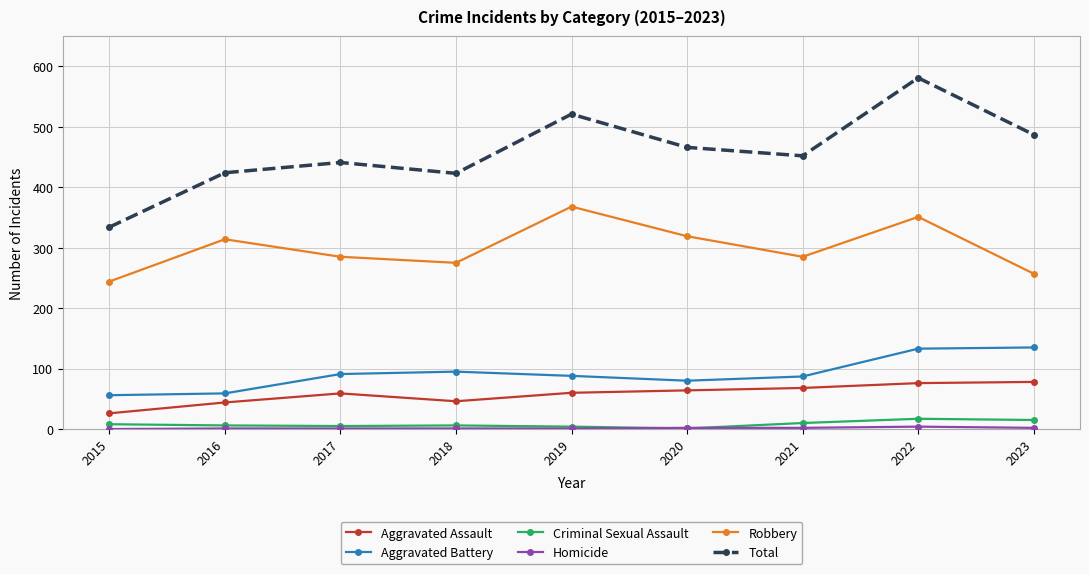

What is the maximum value for Robbery?

368